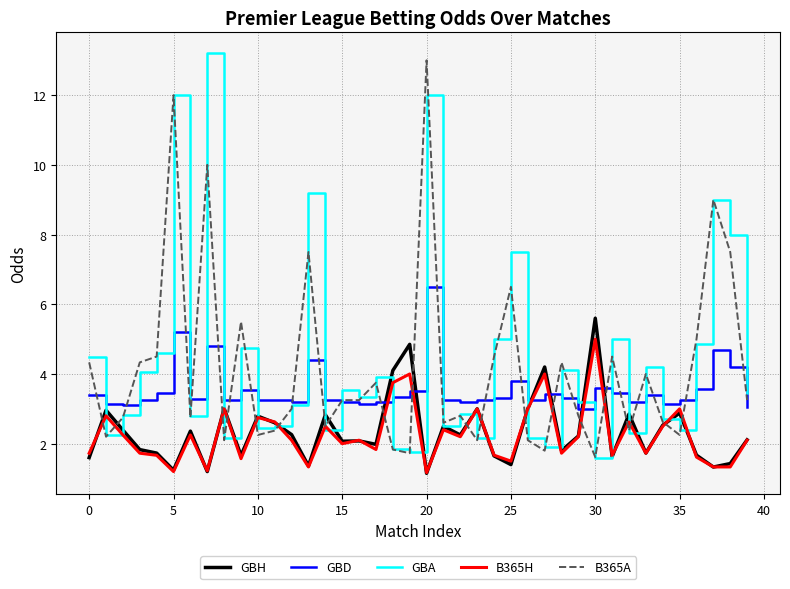

What is the greatest value displayed?

13.2